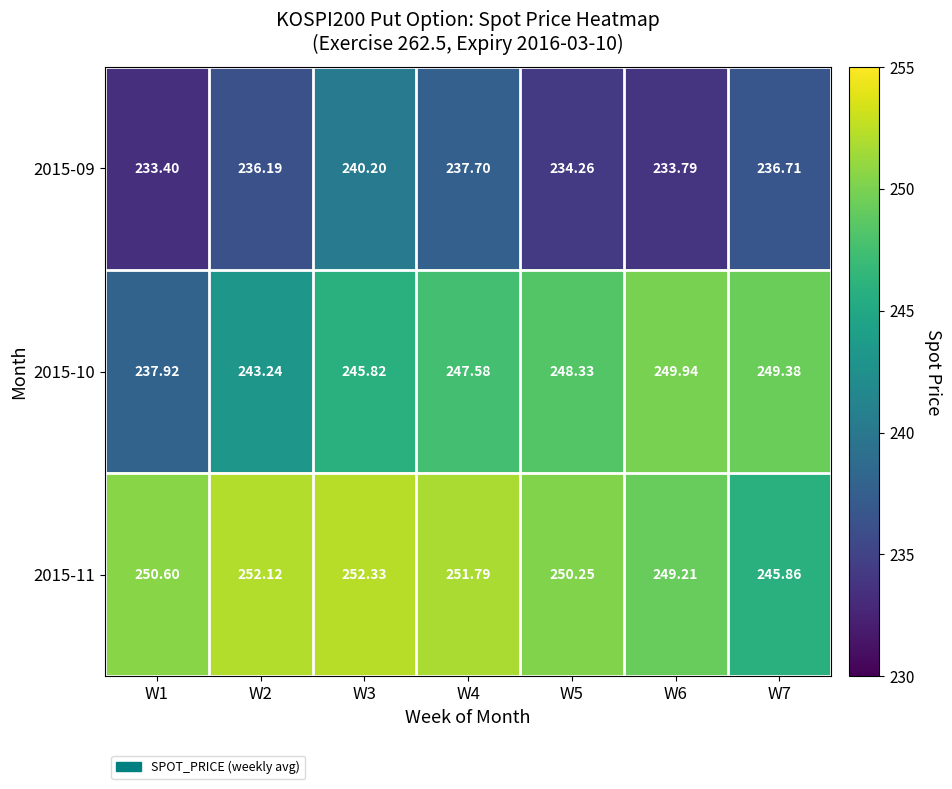

Is the value of 2015-11 at W6 greater than the value of 2015-10 at W7?

No